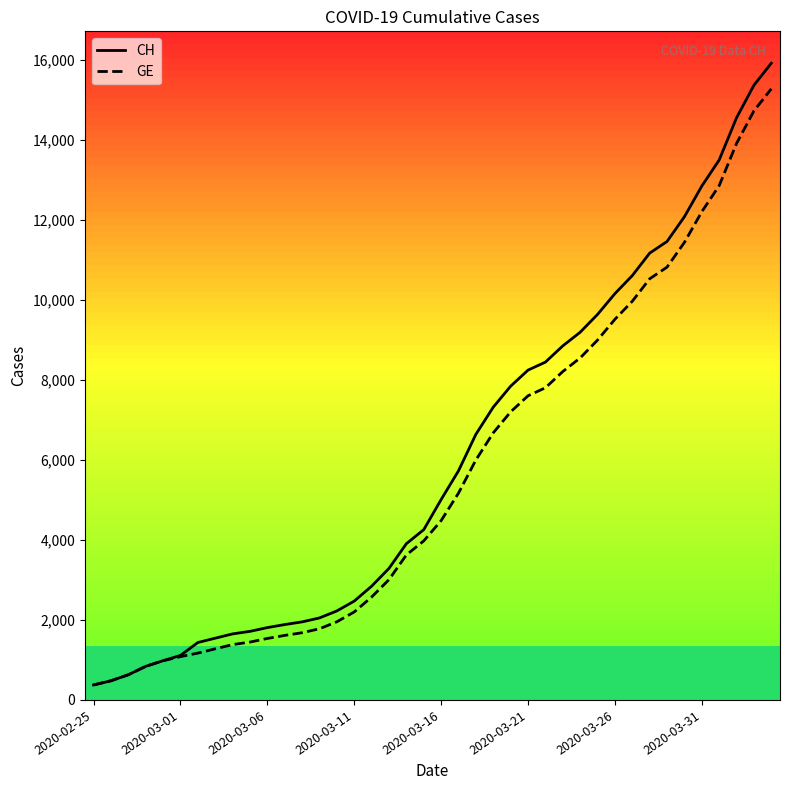

How many lines are shown in the chart?

2